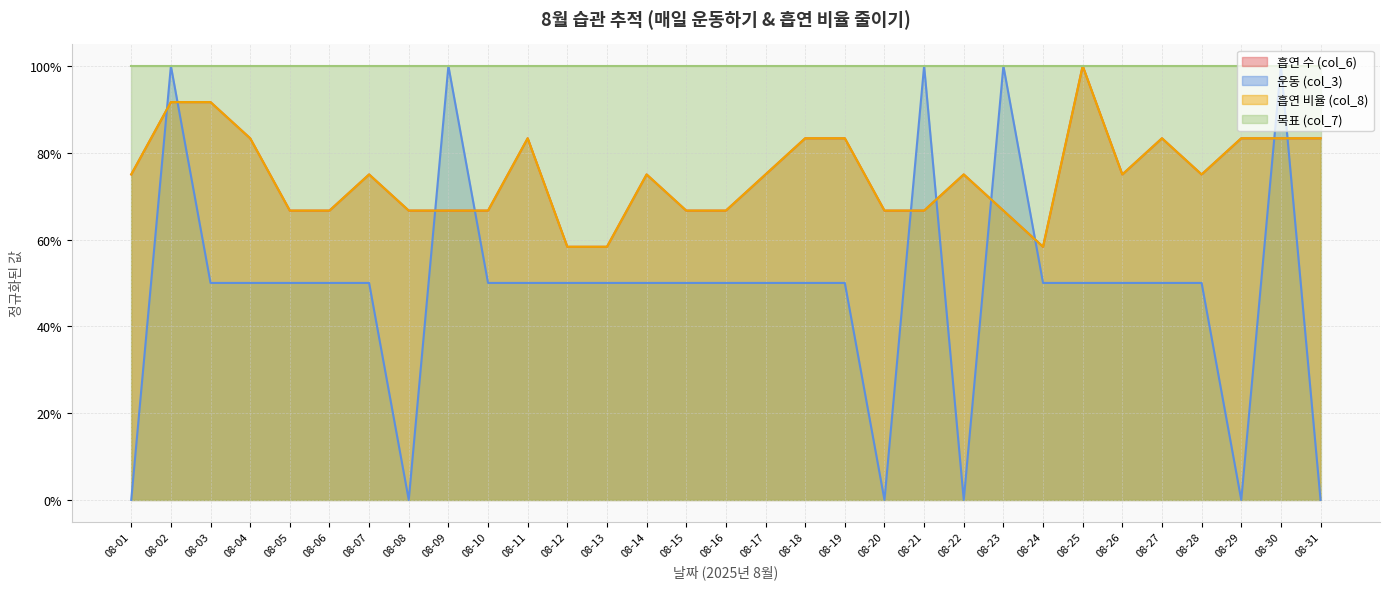

Between 08-08 and 08-31, which series saw the biggest shift?

흡연 수 (col_6)